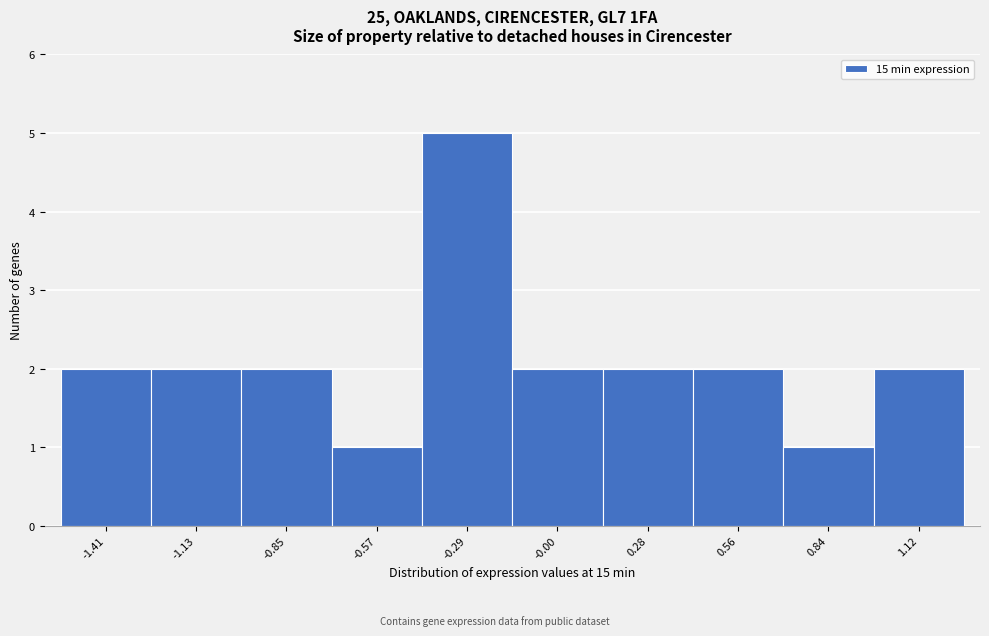

Reading left to right, what are all the values shown in this chart?

-1.41=2	-1.13=2	-0.85=2	-0.57=1	-0.29=5	-0.00=2	0.28=2	0.56=2	0.84=1	1.12=2